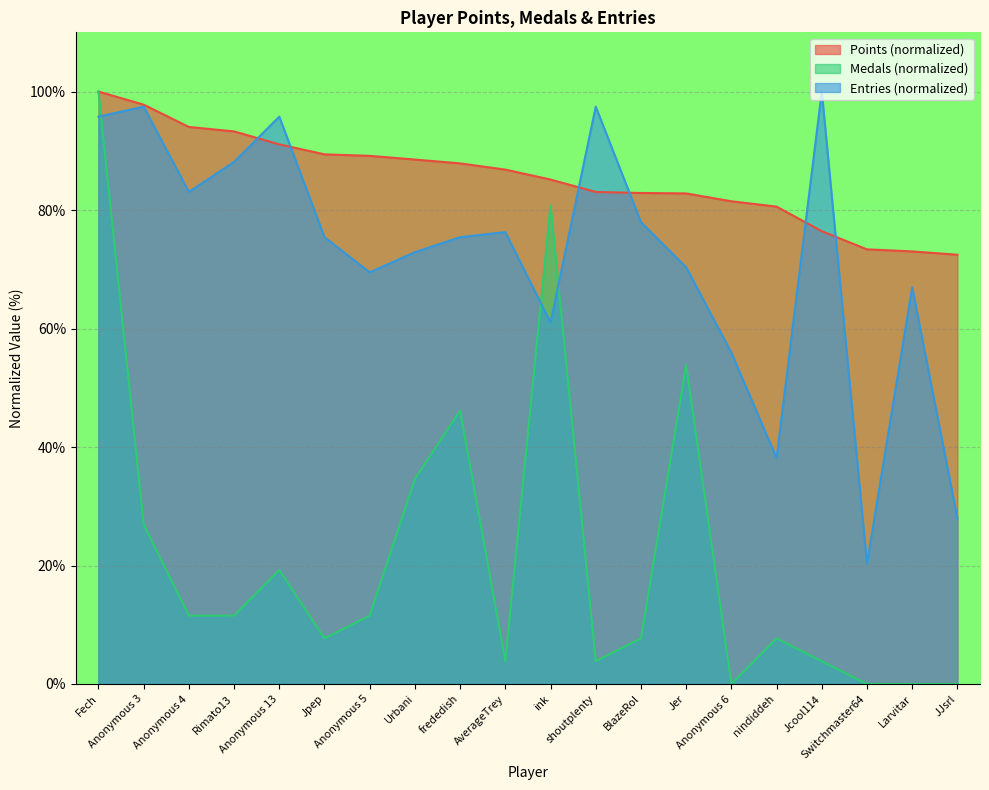

After their last crossing, which series has the higher values: Points or Entries?

Points